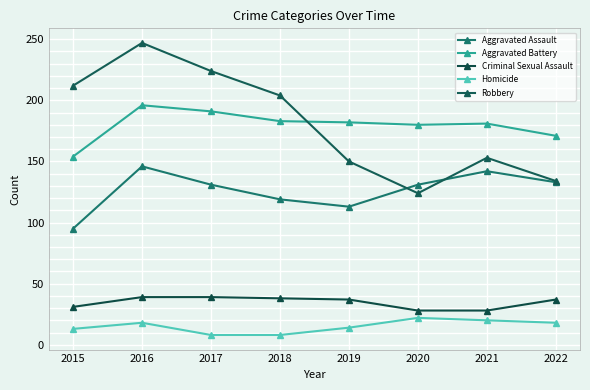

Is this an area chart (filled region under the line)?

No